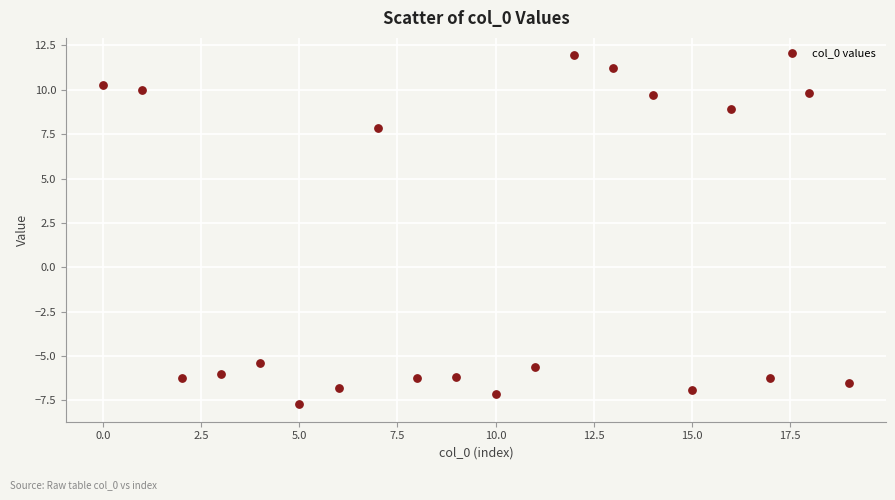

What Y value in the scatter plot is closest to 2?

7.9